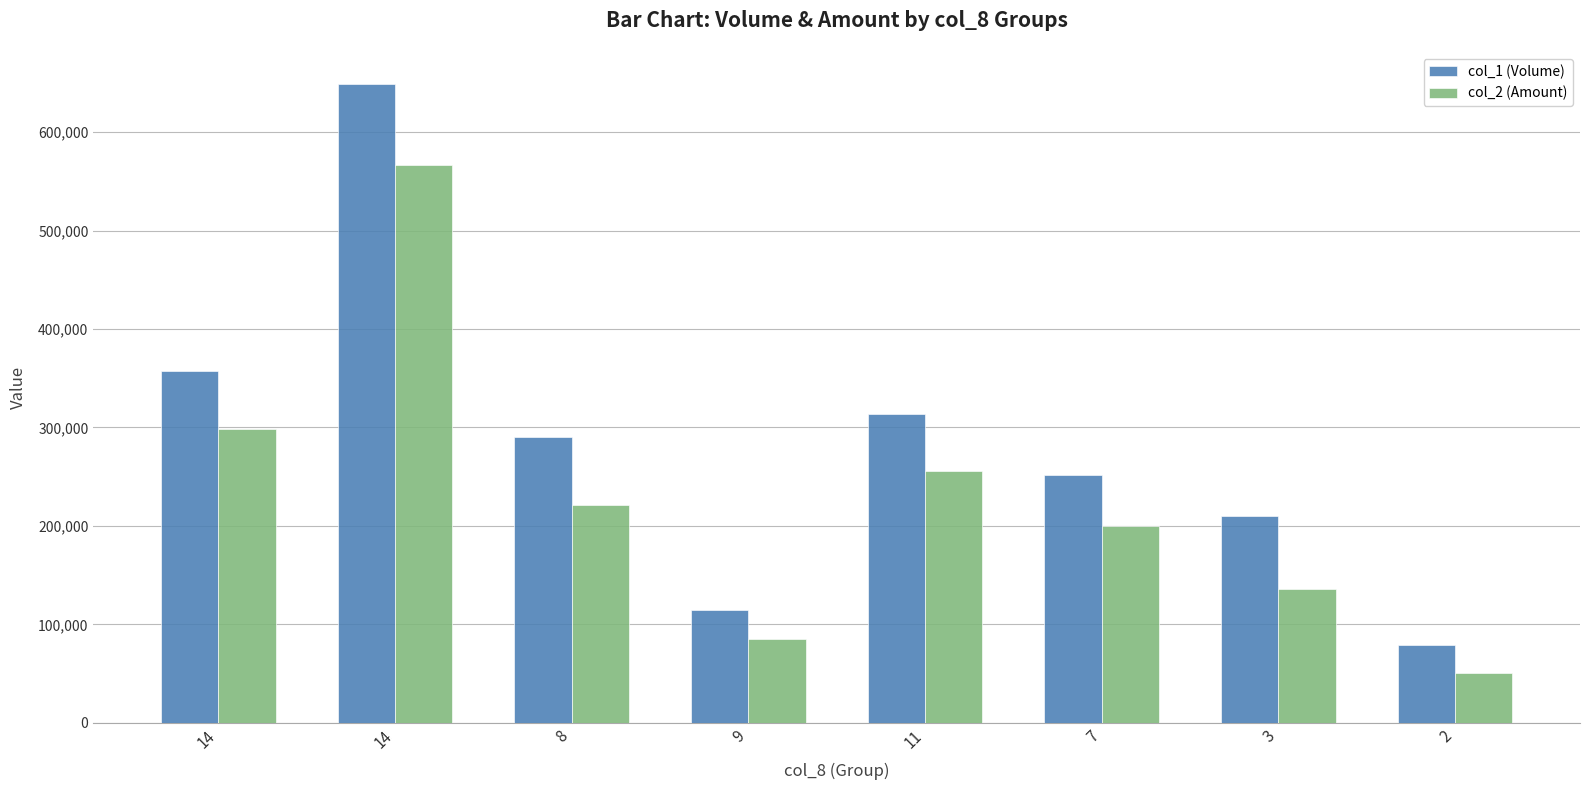

Reading left to right, extract all data points from this chart.

col_1 (Volume): 357000	649000	290000	115000	314000	252000	210000	79000
col_2 (Amount): 298480	566790	221660	84740	255900	199550	136300	50560